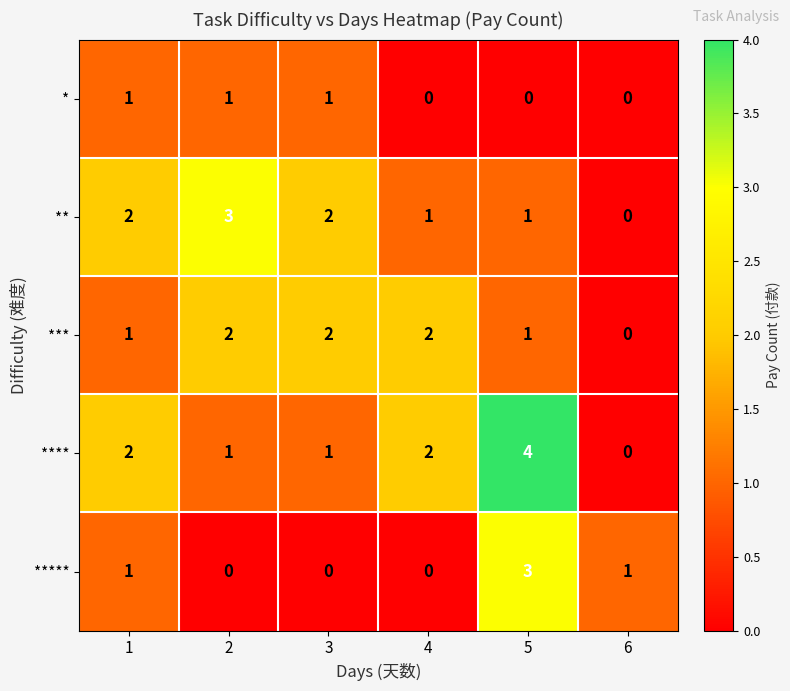

What is the greatest value displayed?

4